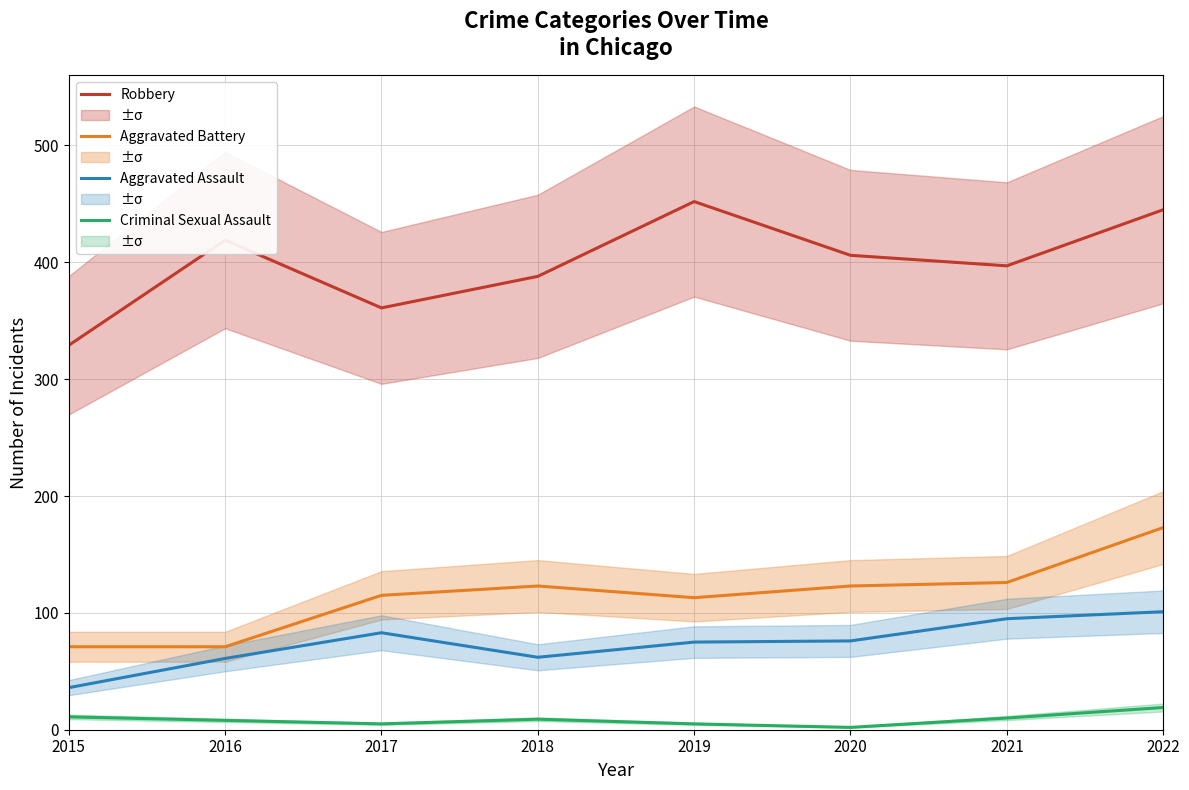

Which series has the largest total across all categories?

Robbery